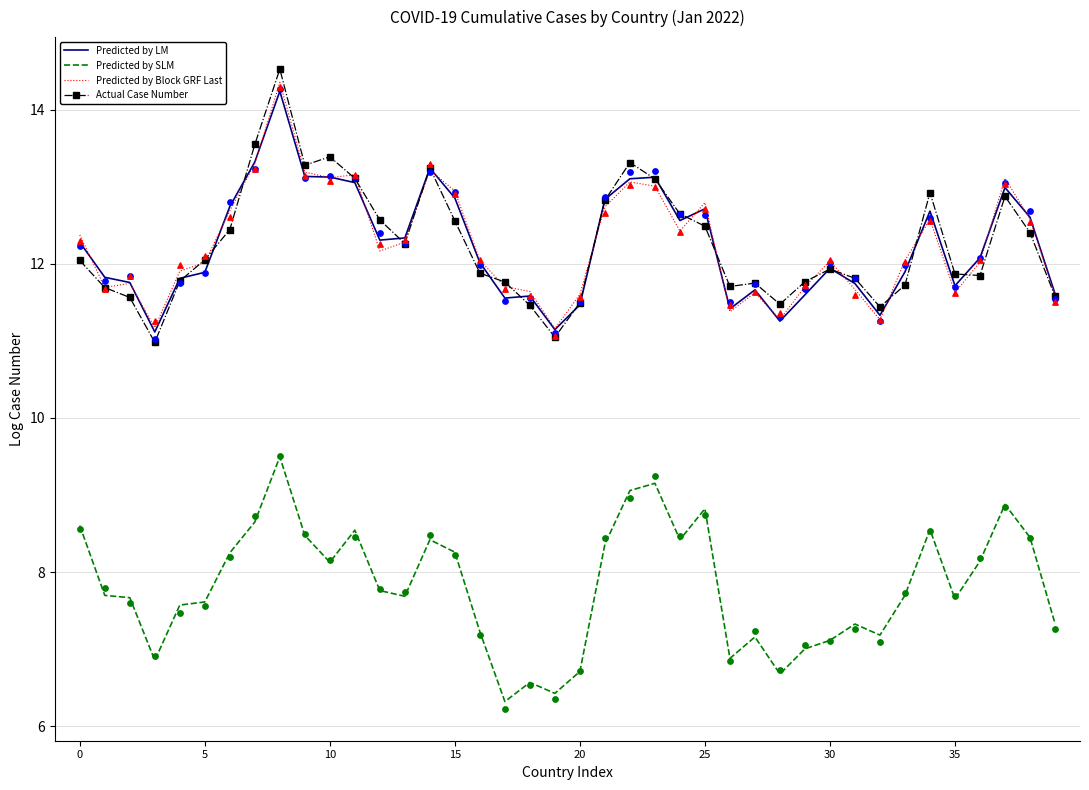

At how many categories does at least one series exceed 12?

24